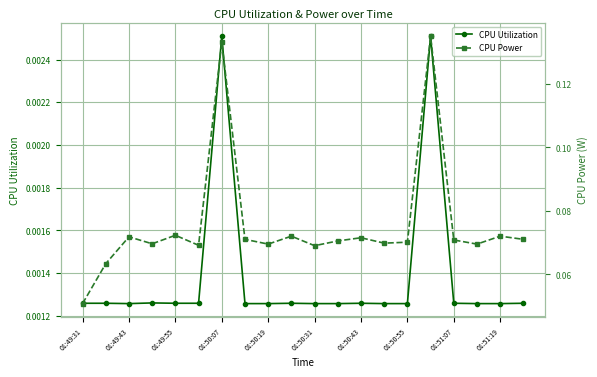

How many CPU Utilization values are between 0 and 1?

20